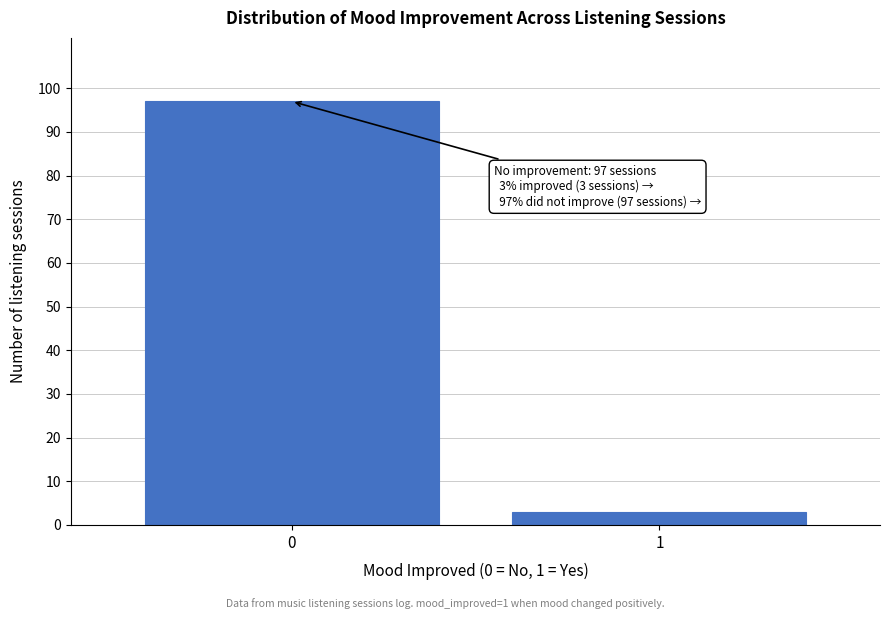

Reading left to right, list all the values displayed in this chart.

97	3